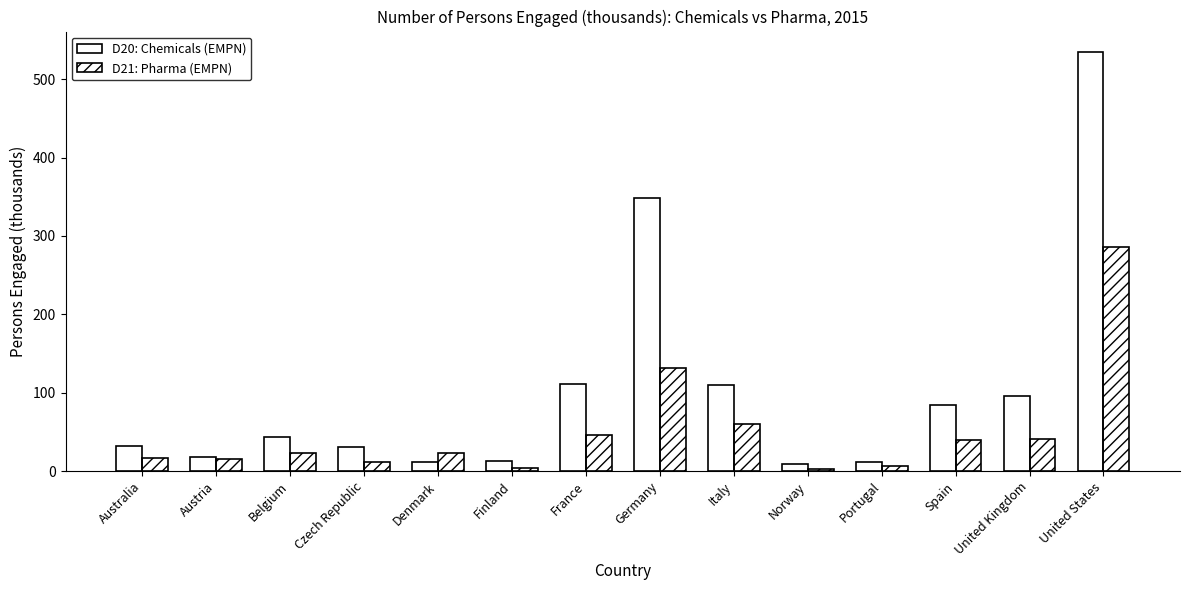

At how many categories does at least one series exceed 140?

2